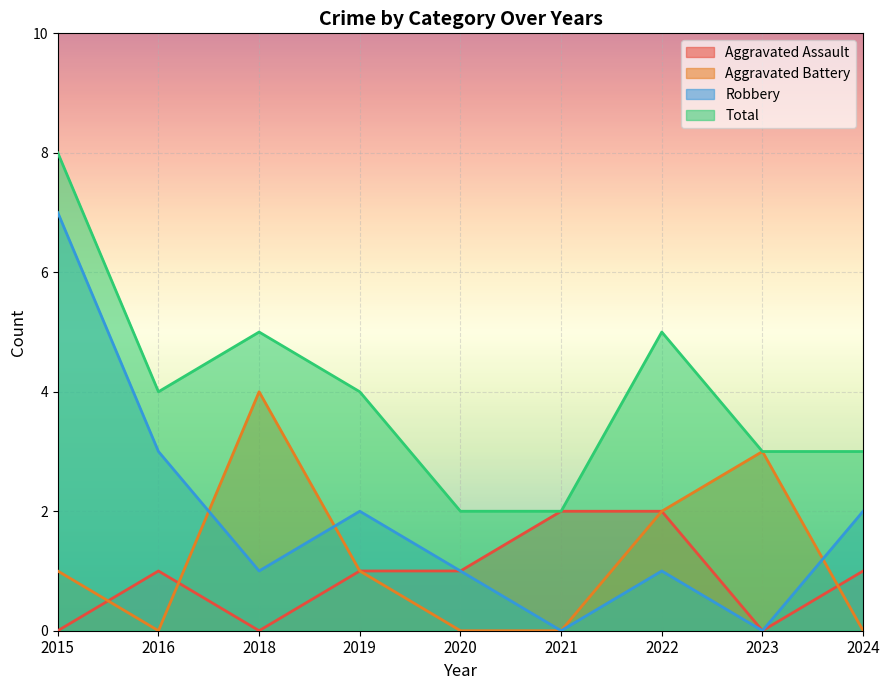

How many times do Aggravated Battery and Robbery cross each other?

3